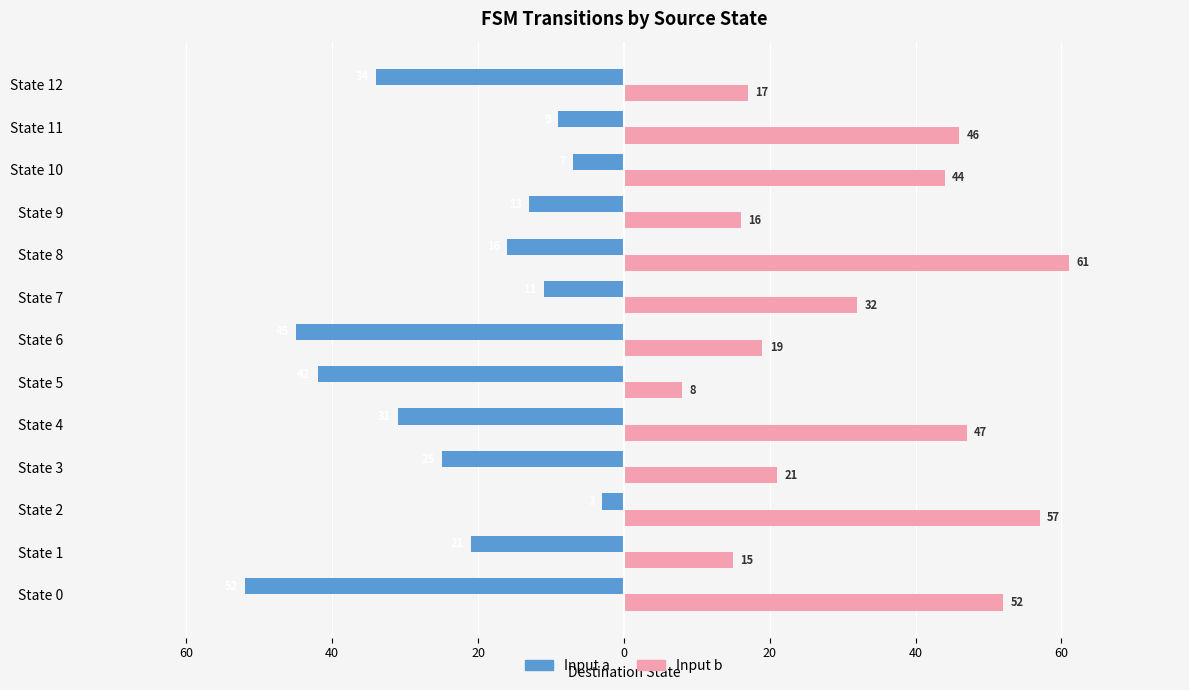

What are all the series names shown in the legend?

Input a, Input b